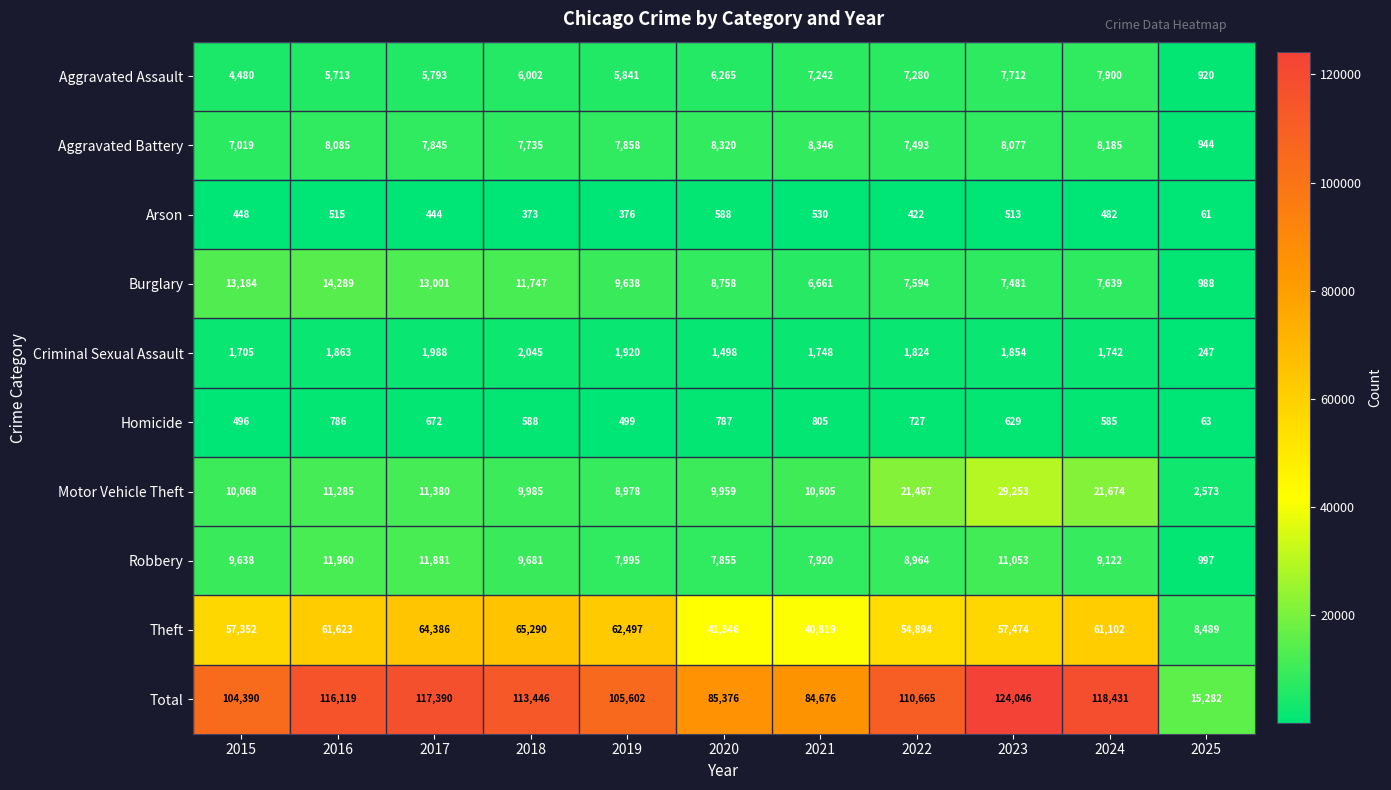

How many series are shown in this chart?

10